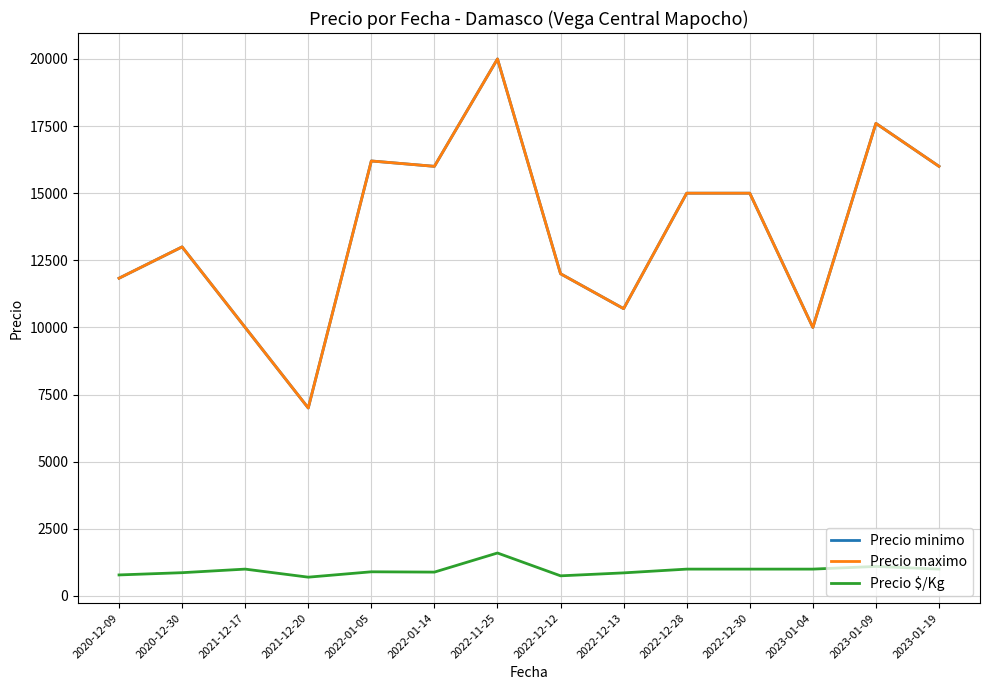

What is the total value across all series at 2022-01-05?

33300.0